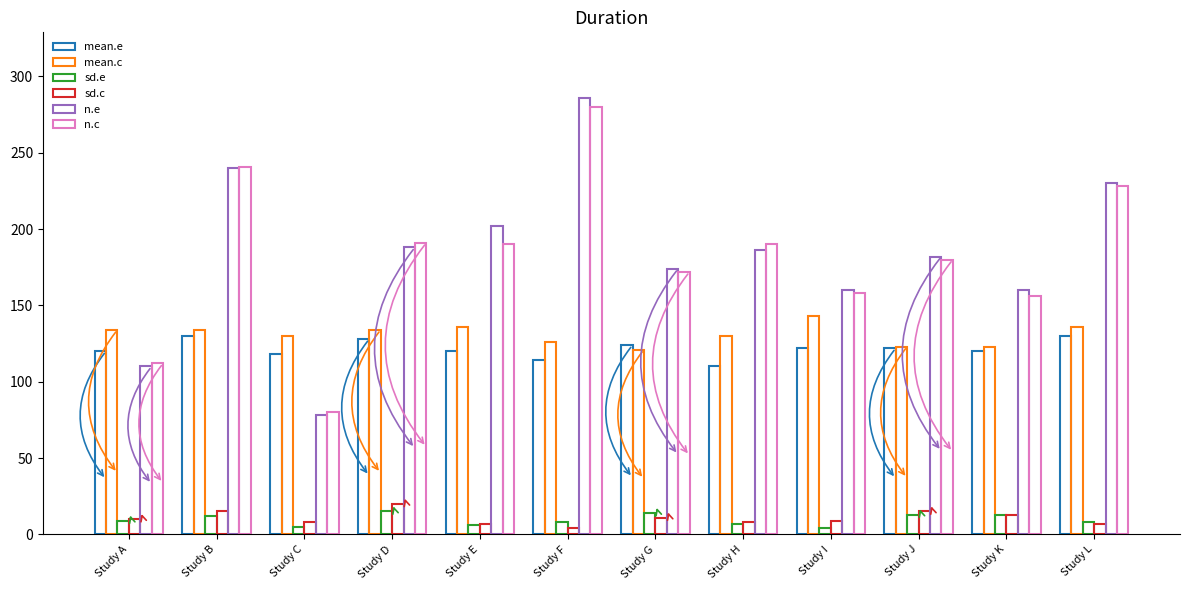

How many values in the n.c series are below 190?

6